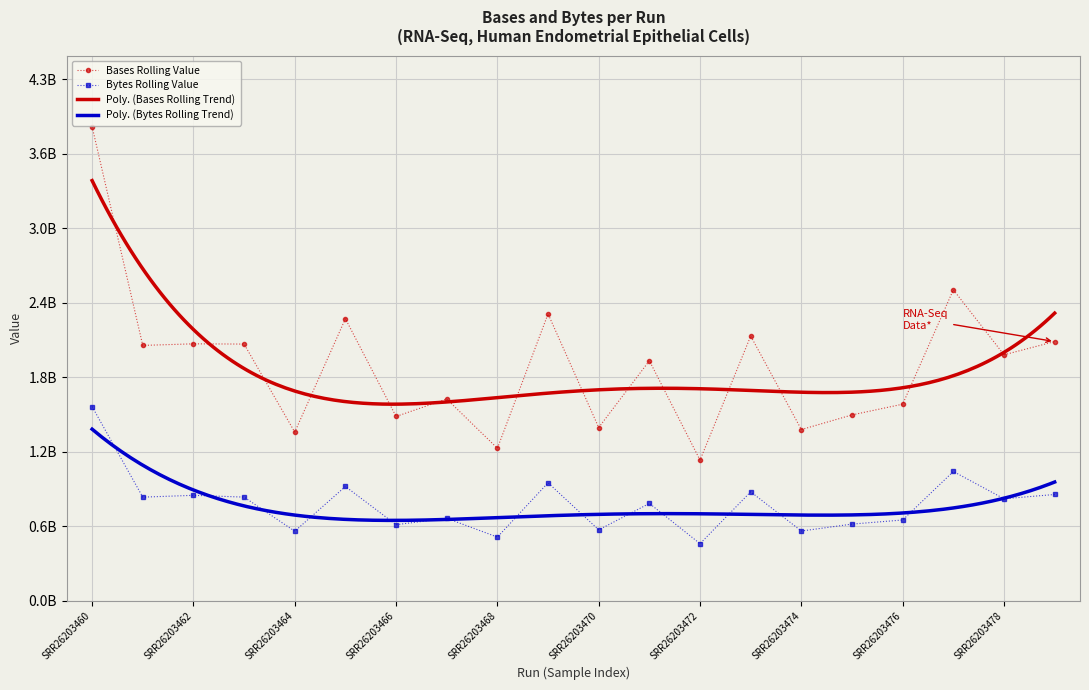

How many interior local peaks does the Bases series have?

7